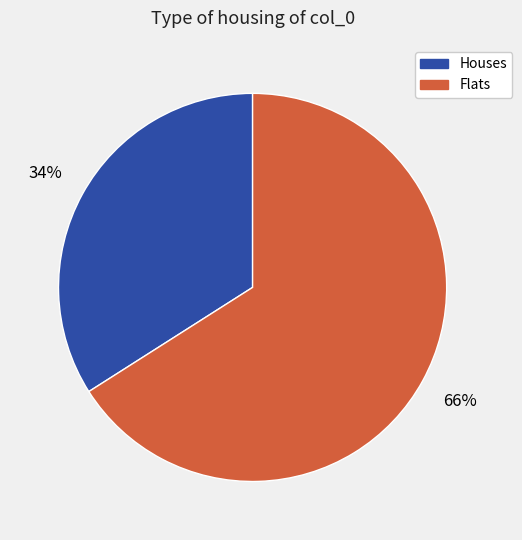

To the nearest percent, what is the difference between the largest and smallest slice percentages?

32%